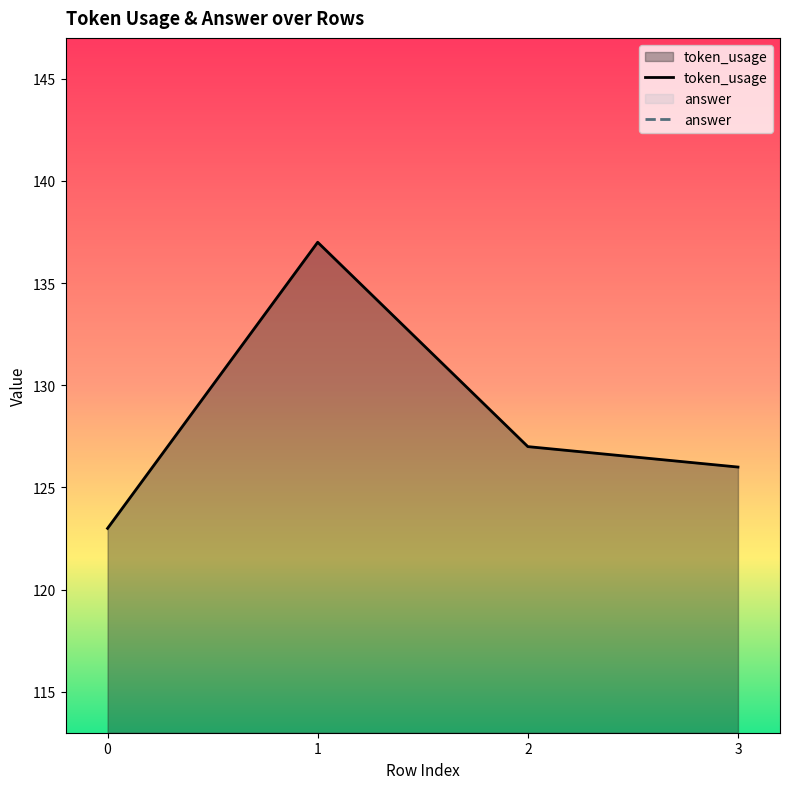

Does the chart have visible grid lines?

No